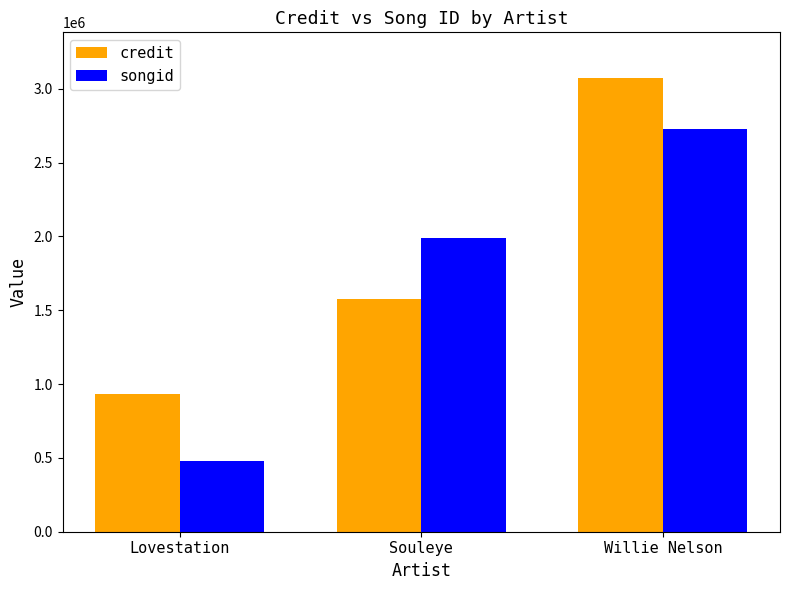

List the series in order of their peak value, lowest first.

songid, credit